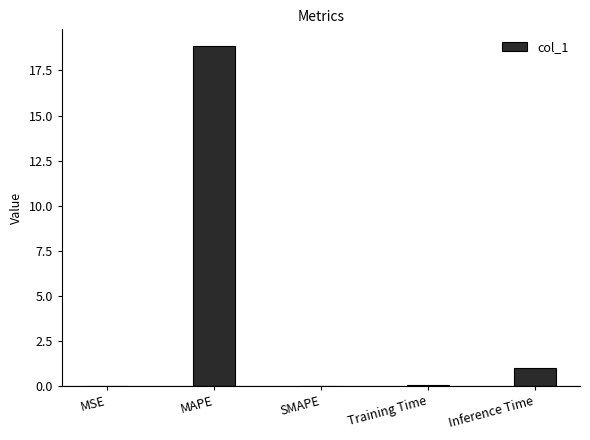

Which has a higher value, MAPE or Inference Time?

MAPE